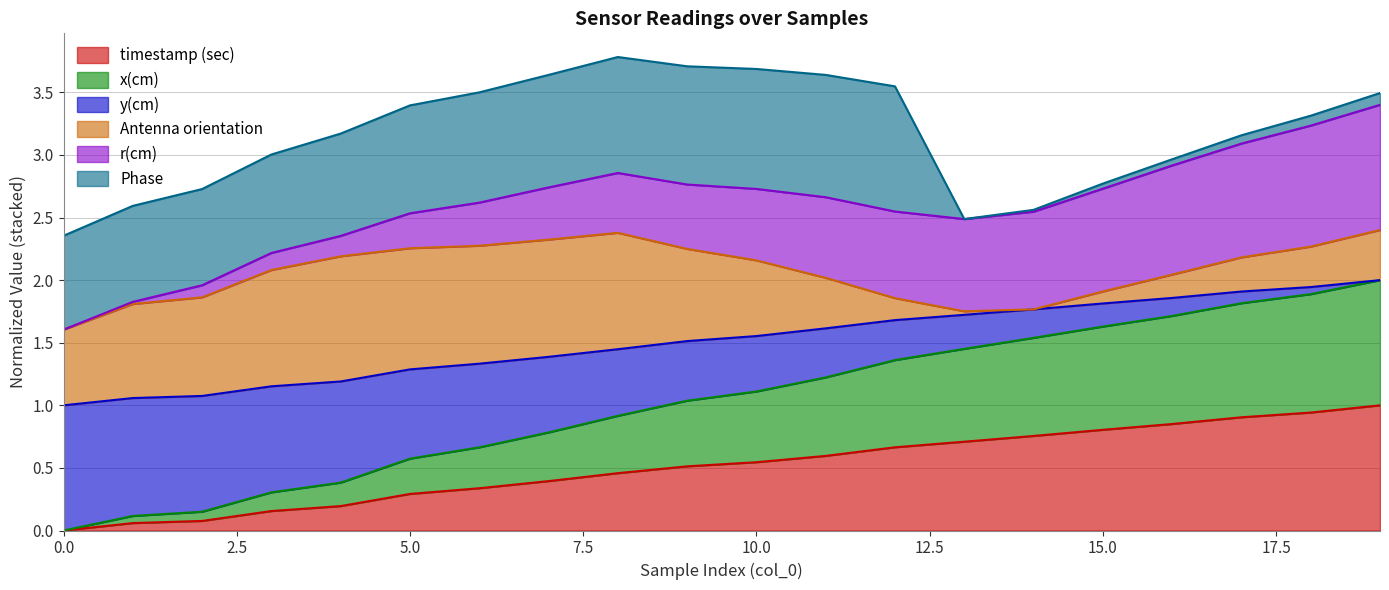

True or false: timestamp (sec) and y(cm) intersect in this chart.

False